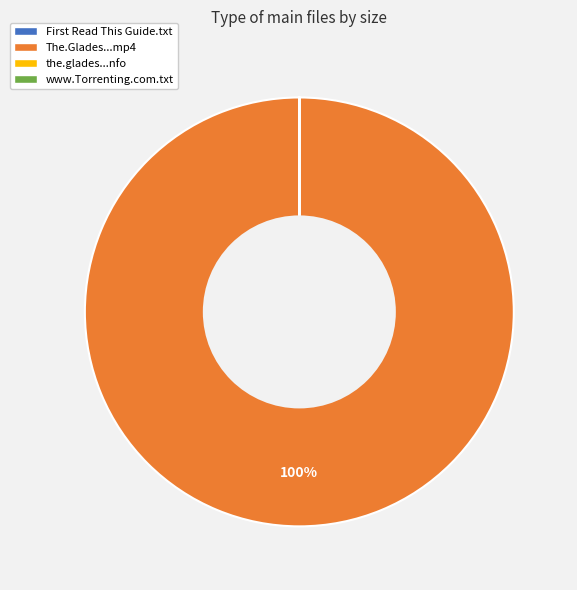

Does any single category account for the majority?

Yes